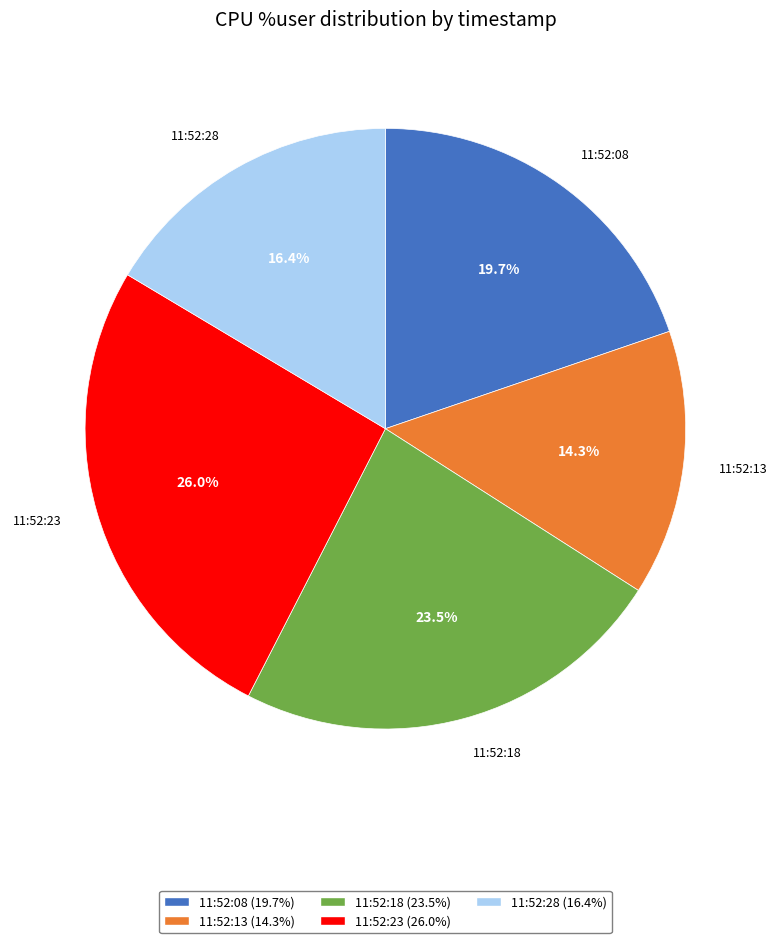

Is it true that 11:52:28 is 31% of the pie?

False